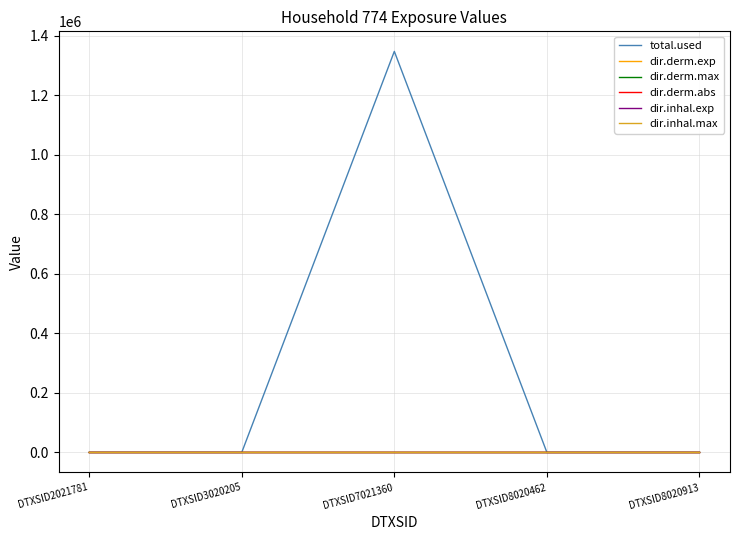

At how many categories does at least one series exceed 241453?

1